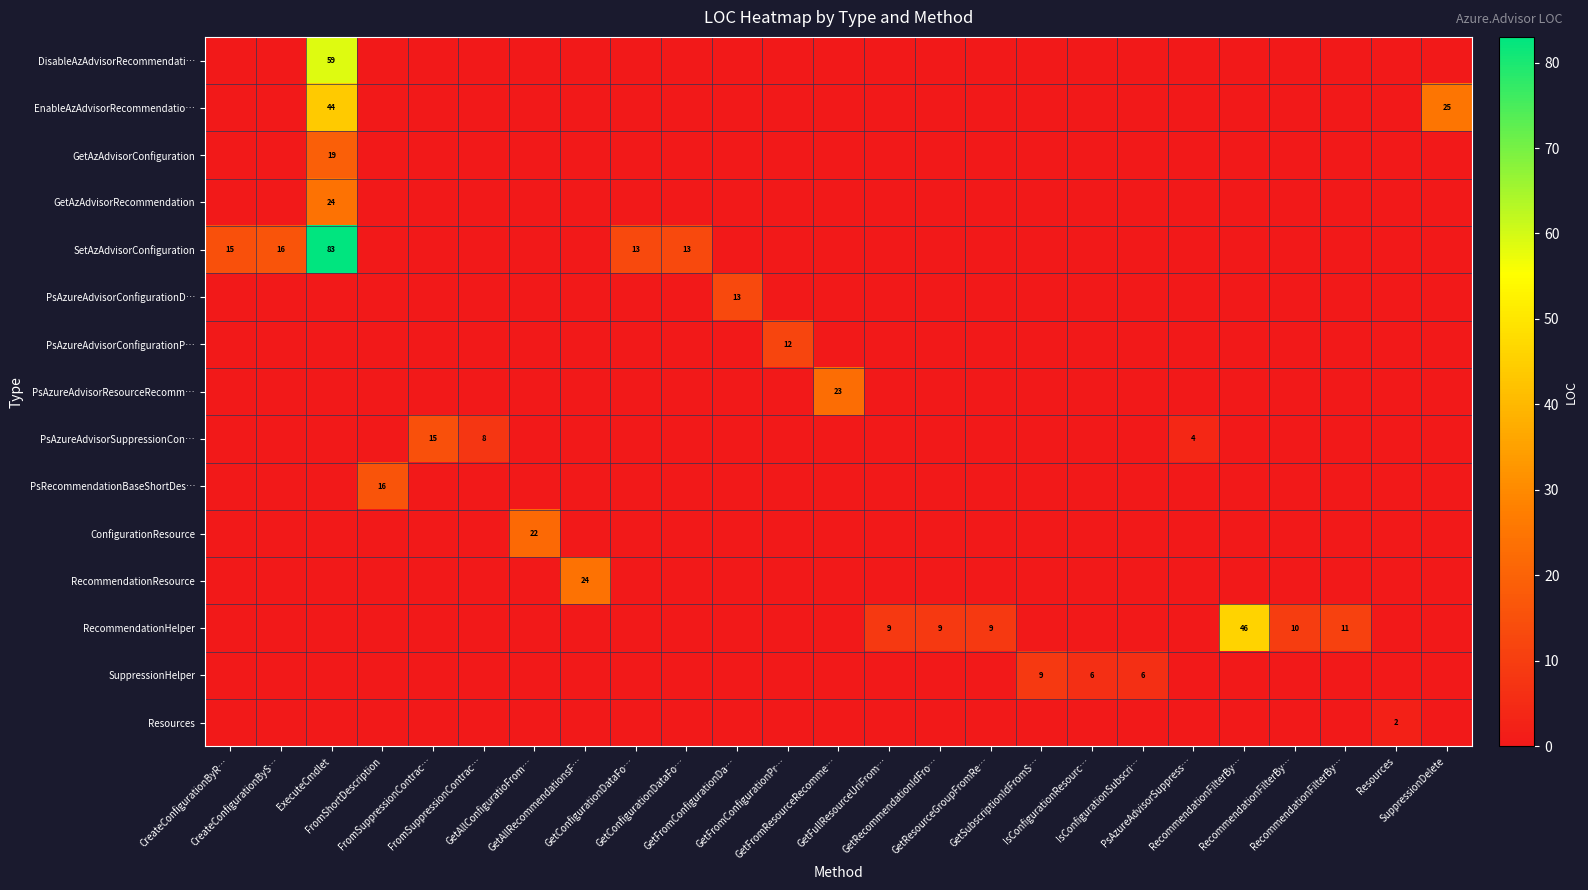

What is the total value across all series at GetFullResourceUriFrom…?

9